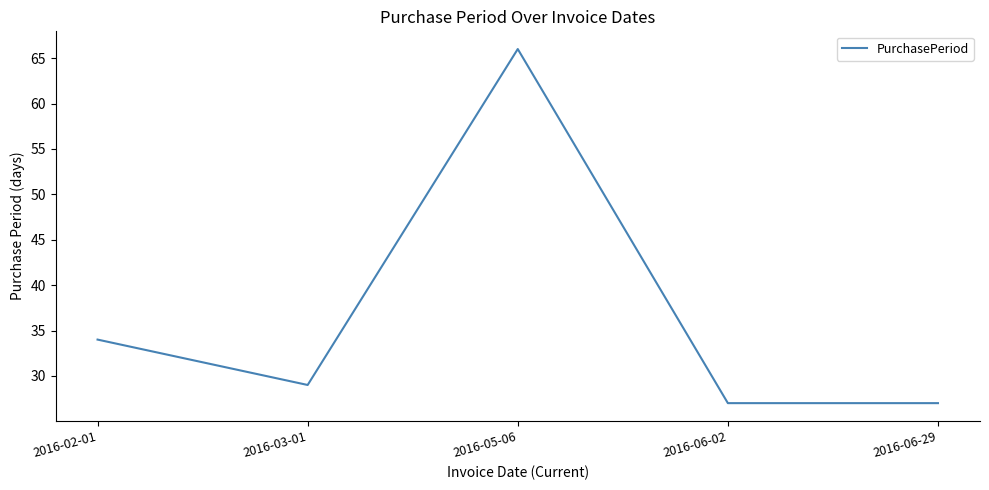

What is the change in value from 2016-05-06 to 2016-06-29?

-39